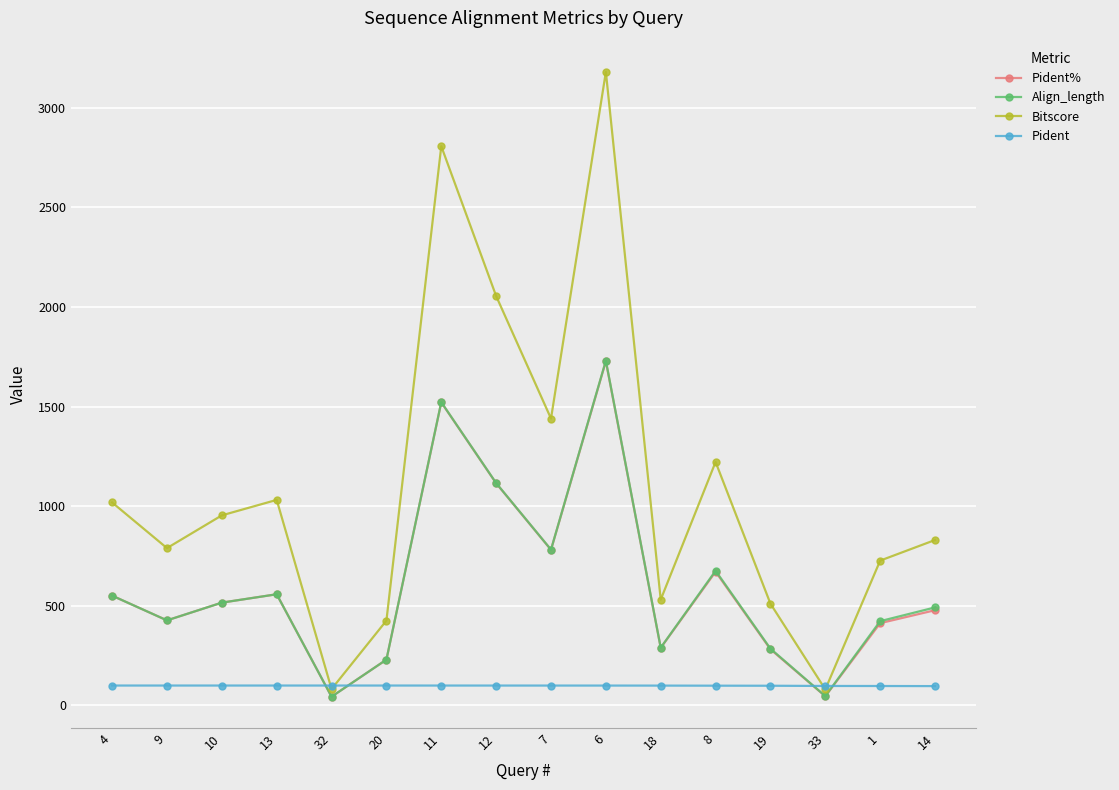

Which series has the largest total across all categories?

Bitscore